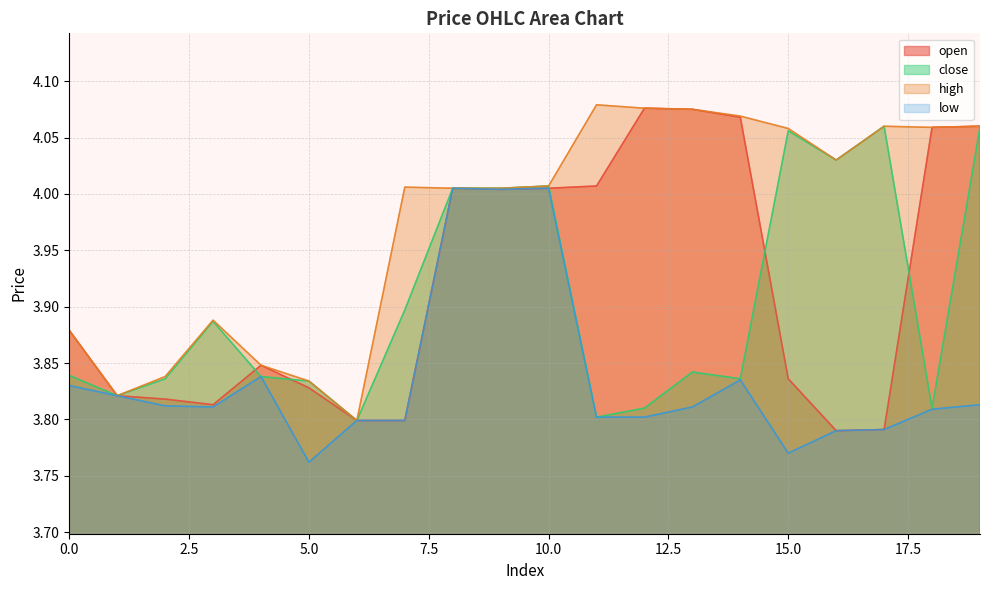

Rank the series at 1 from highest to lowest value.

open, close, high, low